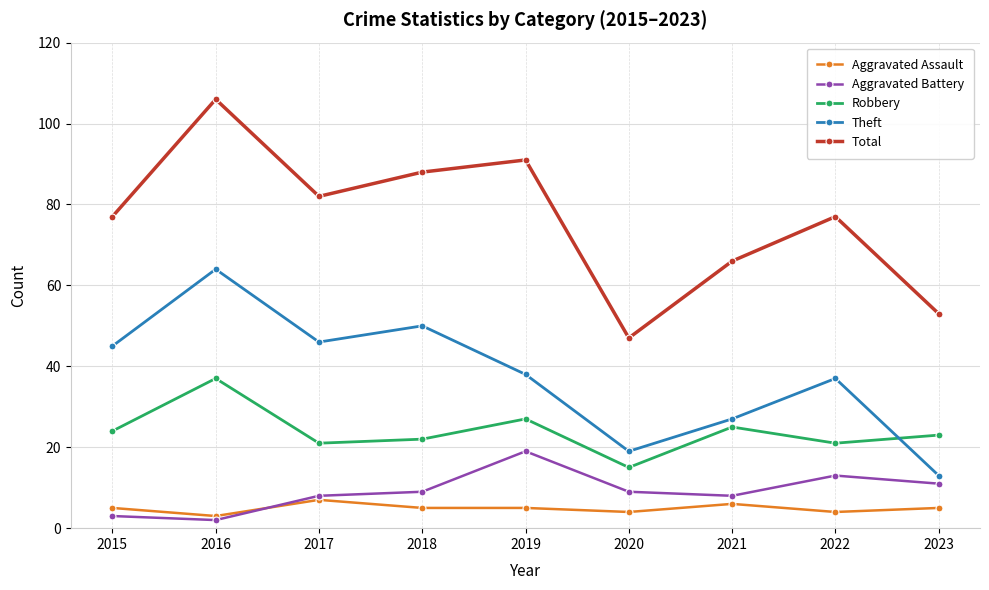

Which series has the largest range (max minus min)?

Total